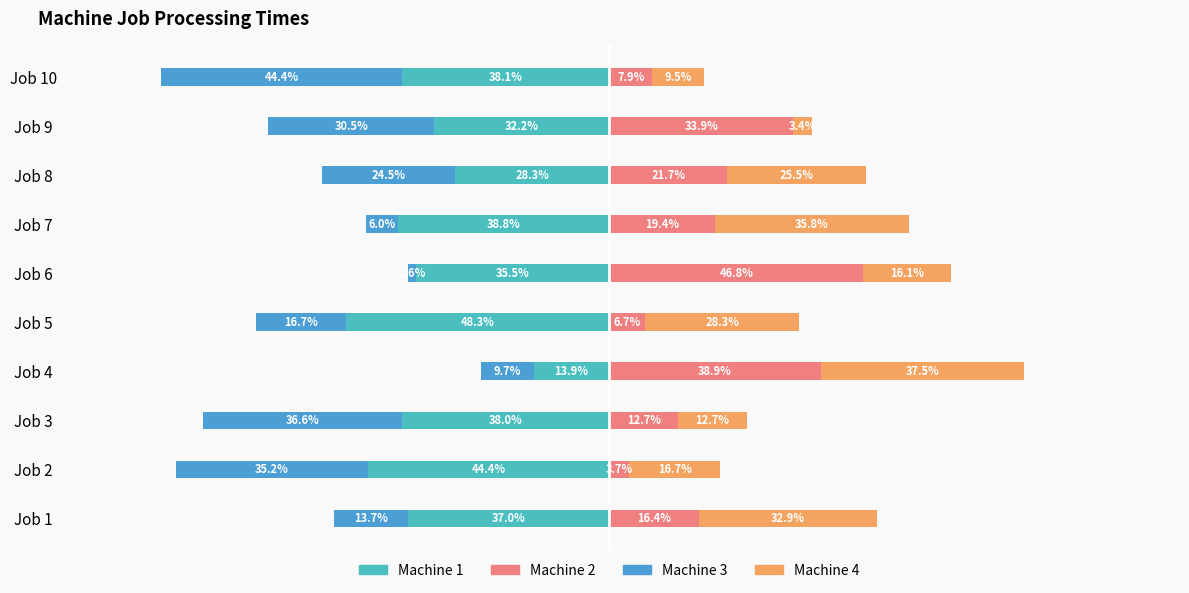

What is the difference between the second highest and second lowest values in the Machine 4 series?

26.3